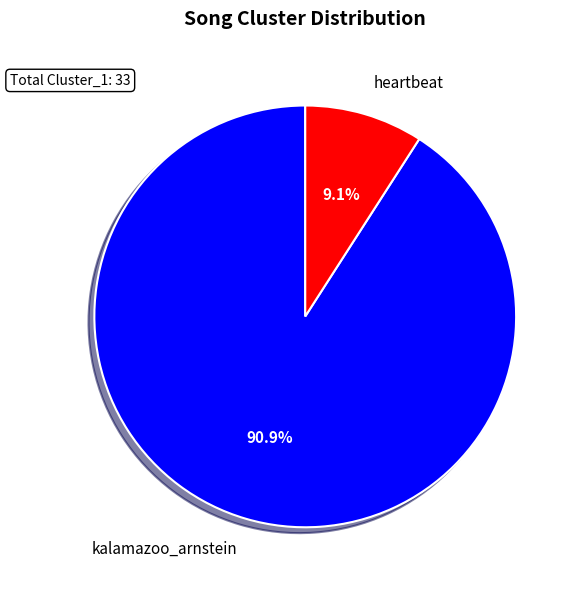

True or false: kalamazoo_arnstein accounts for 99% of the total.

False